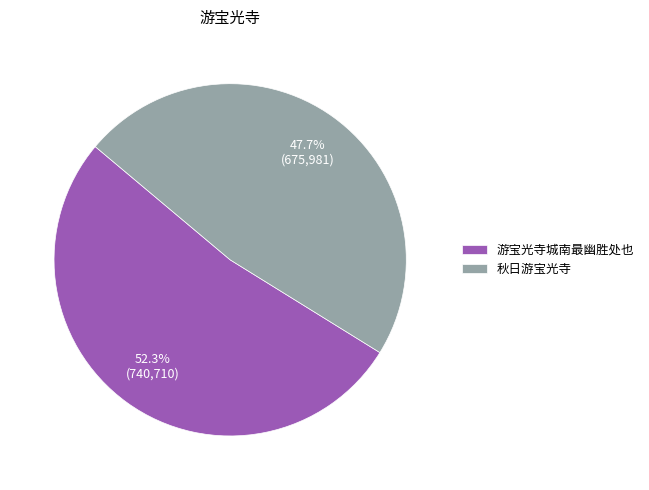

To the nearest percent, what percentage of the pie is 游宝光寺城南最幽胜处也?

52%